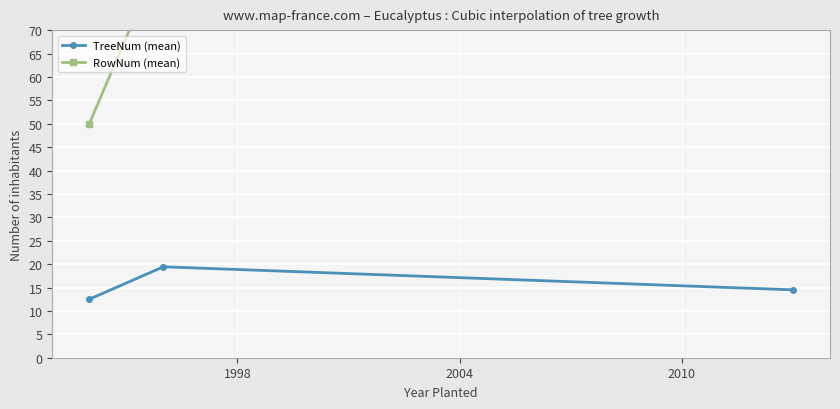

What is the highest value of the RowNum (mean) series?

278.0